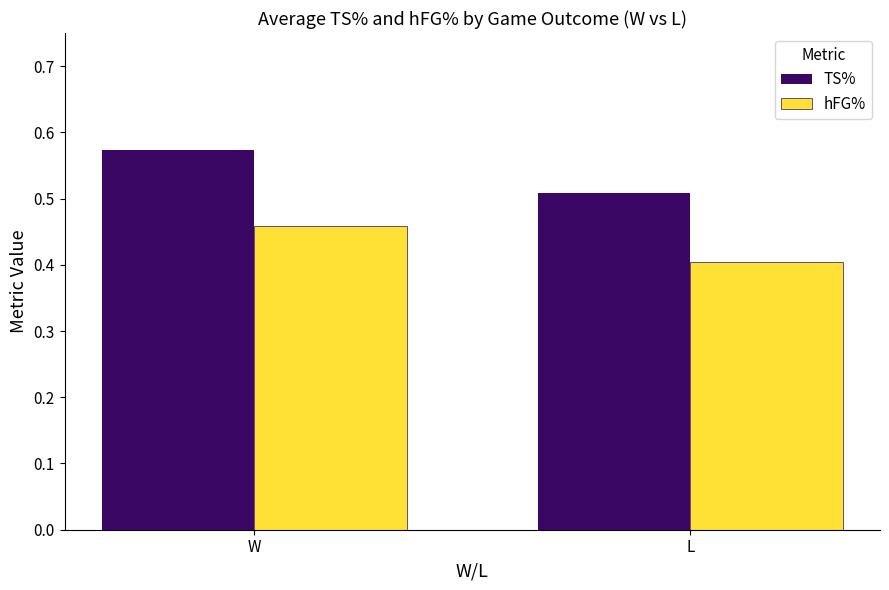

At how many categories does at least one series exceed 0?

2